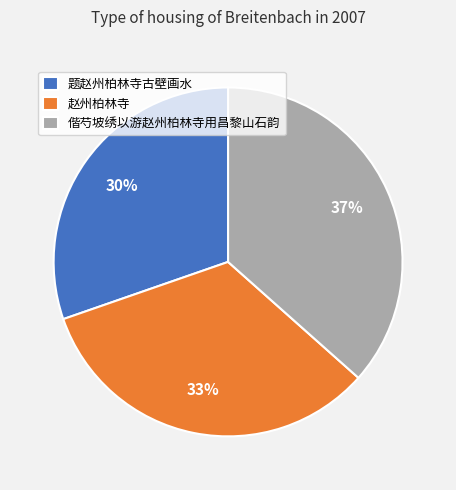

To the nearest percent, what portion does 题赵州柏林寺古壁画水 represent?

30%